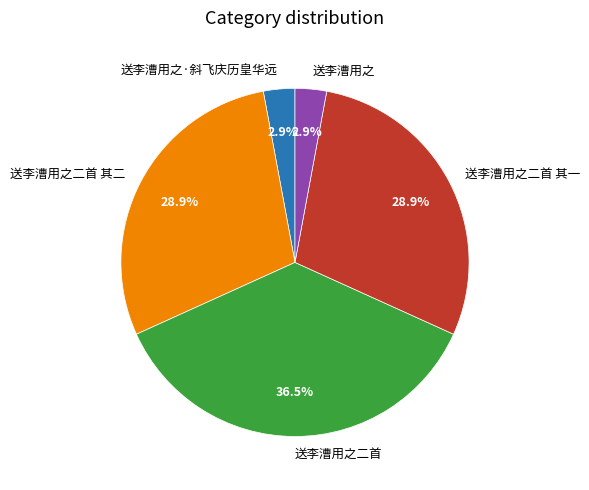

How many slices are in this pie chart?

5